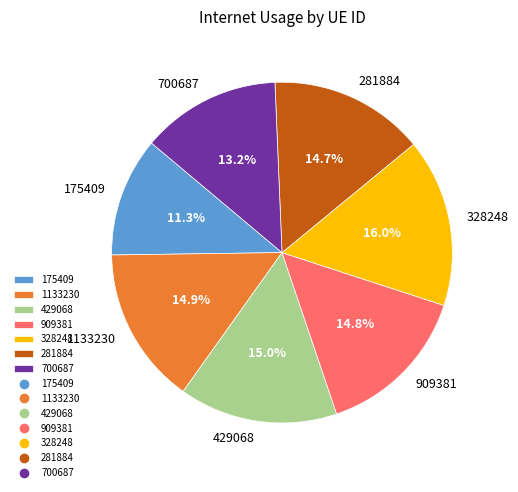

True or false: 429068 accounts for 1% of the total.

False